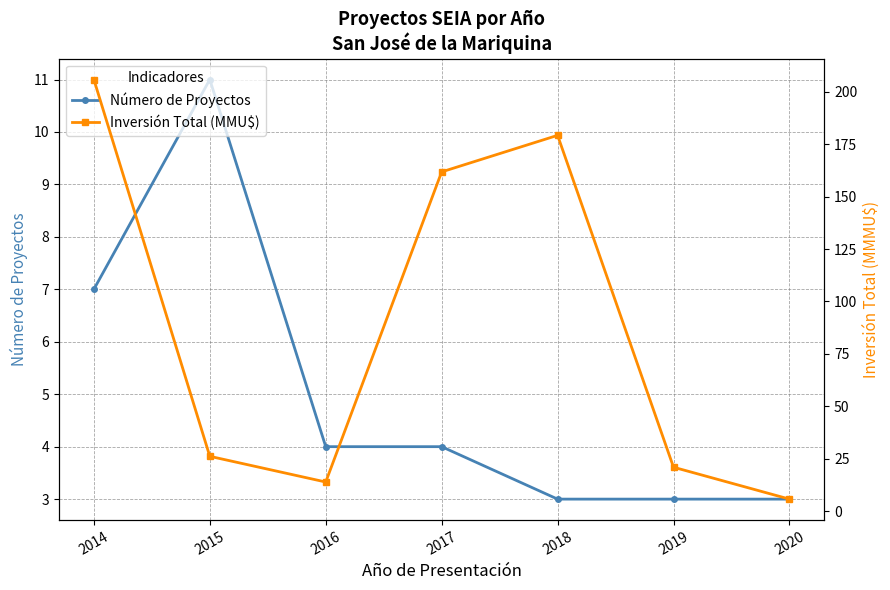

At which label is Inversión Total (MMU$) closest to 105?

2017